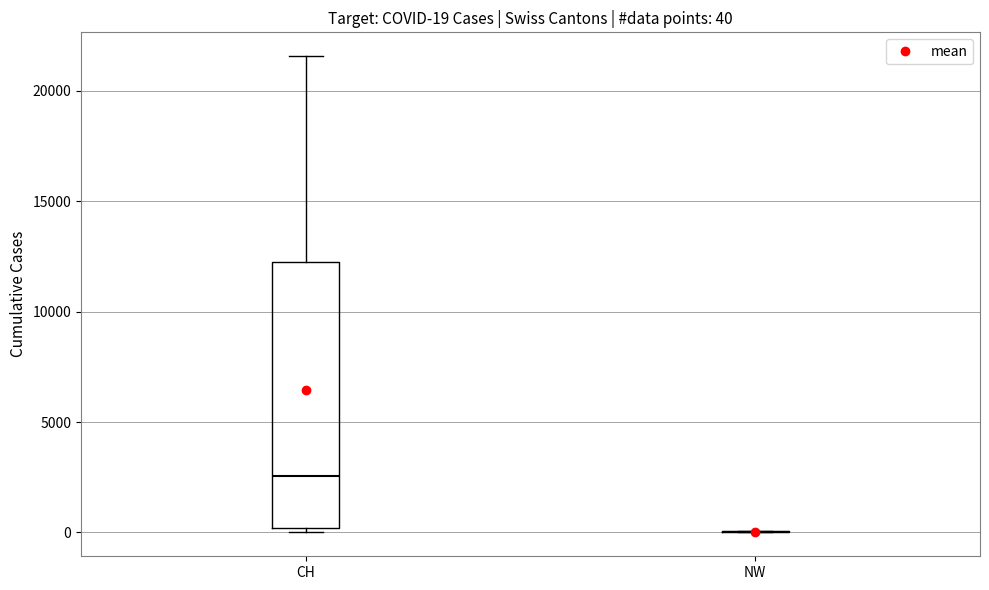

Which box is the tallest, from its lower edge to its upper edge?

CH